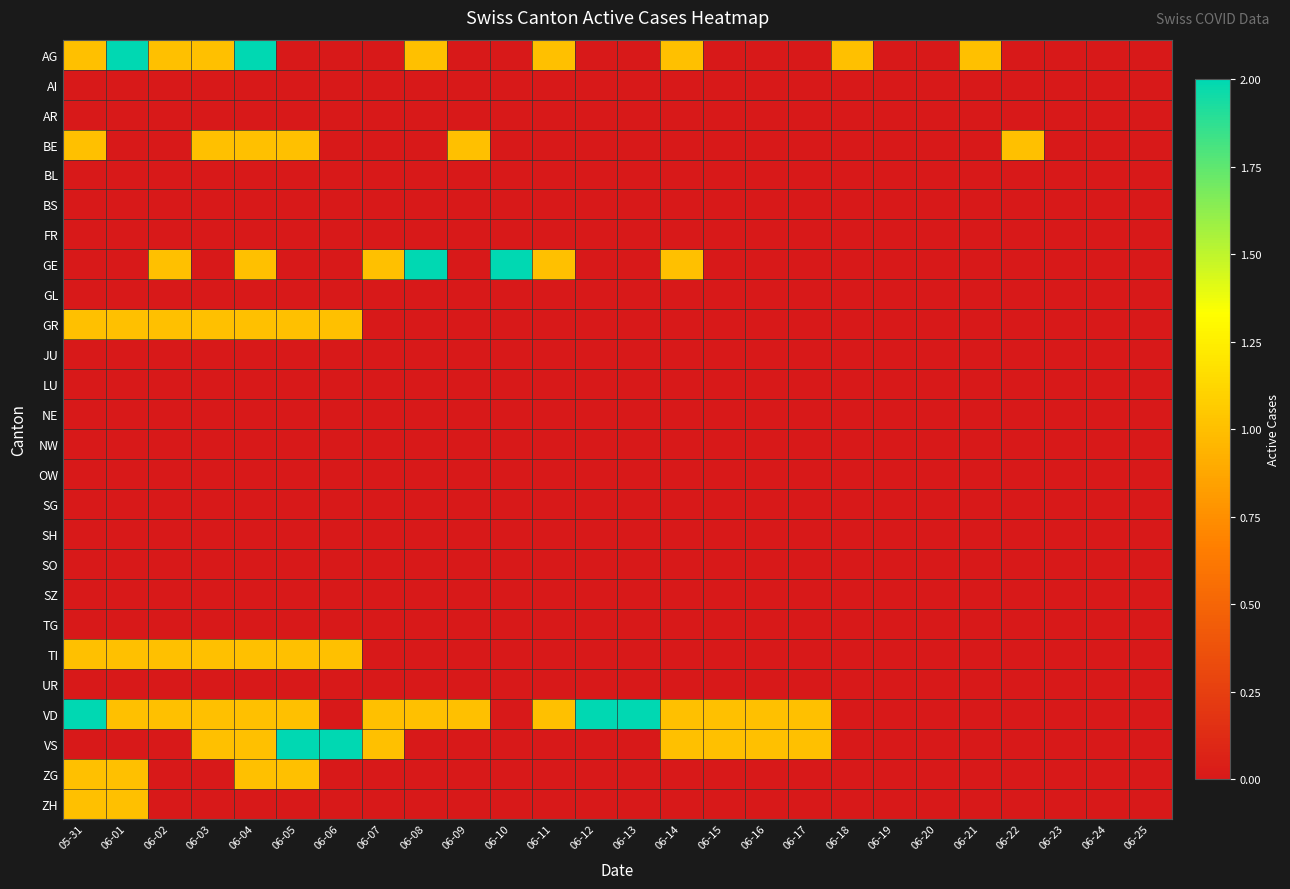

Which category has the highest value across all series?

06-01